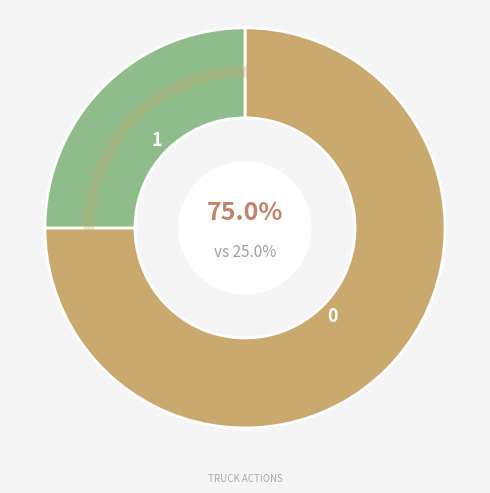

To the nearest percent, what percentage of the pie is Truck 1?

25%